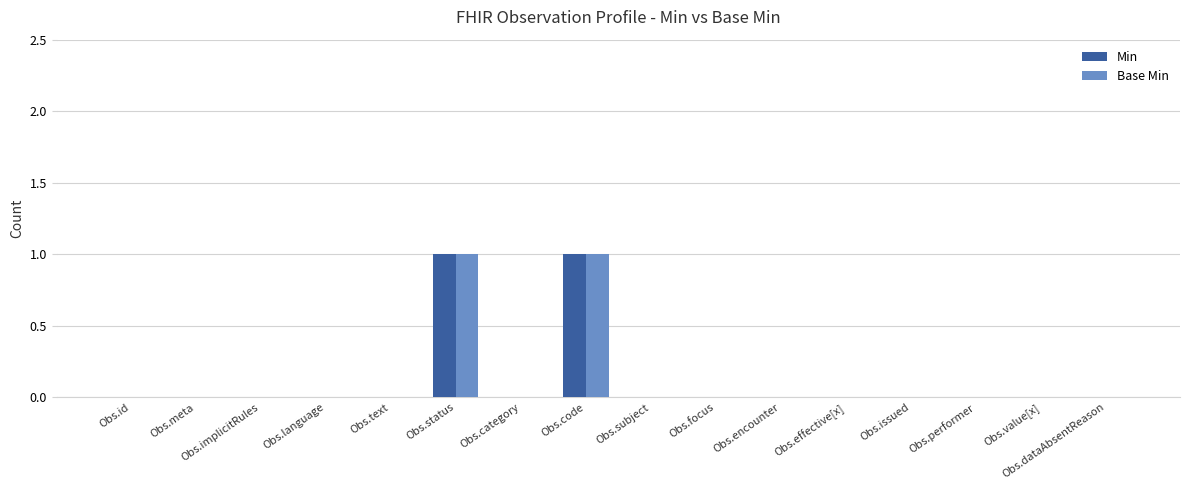

True or false: Base Min has a value of 1 at Obs.status.

True